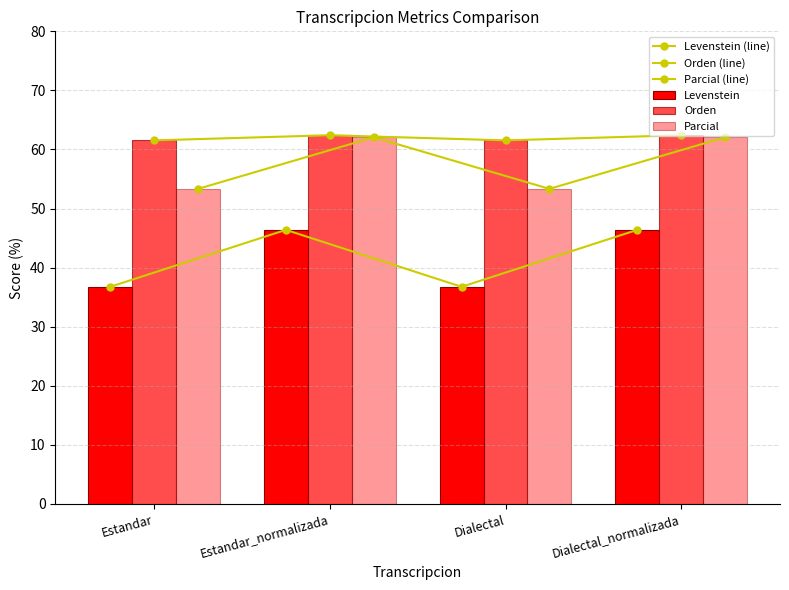

The Levenstein series shows 36.8 at Dialectal. True or false?

True